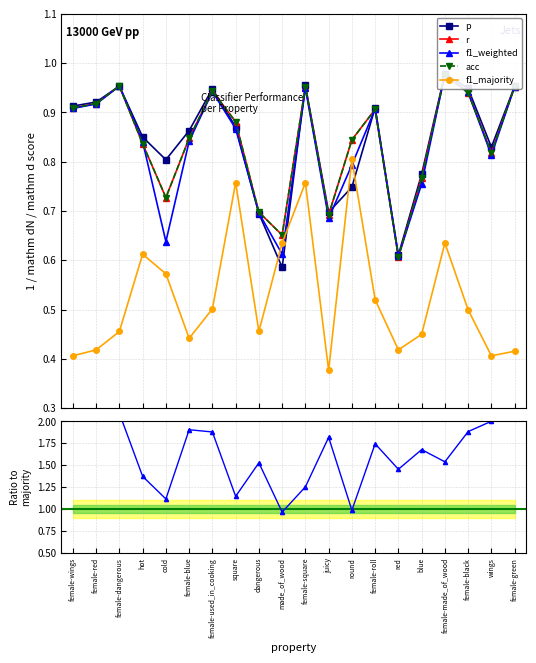

Is it true that f1_weighted / f1_majority equals 1.5 at female-made_of_wood?

True